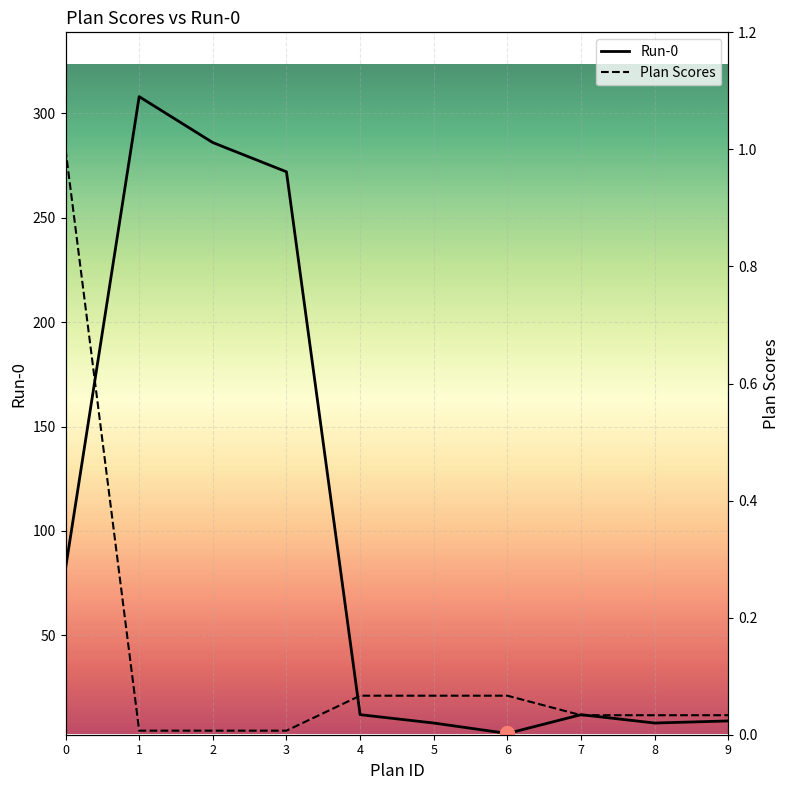

What is the total value across all series at 1?

308.0